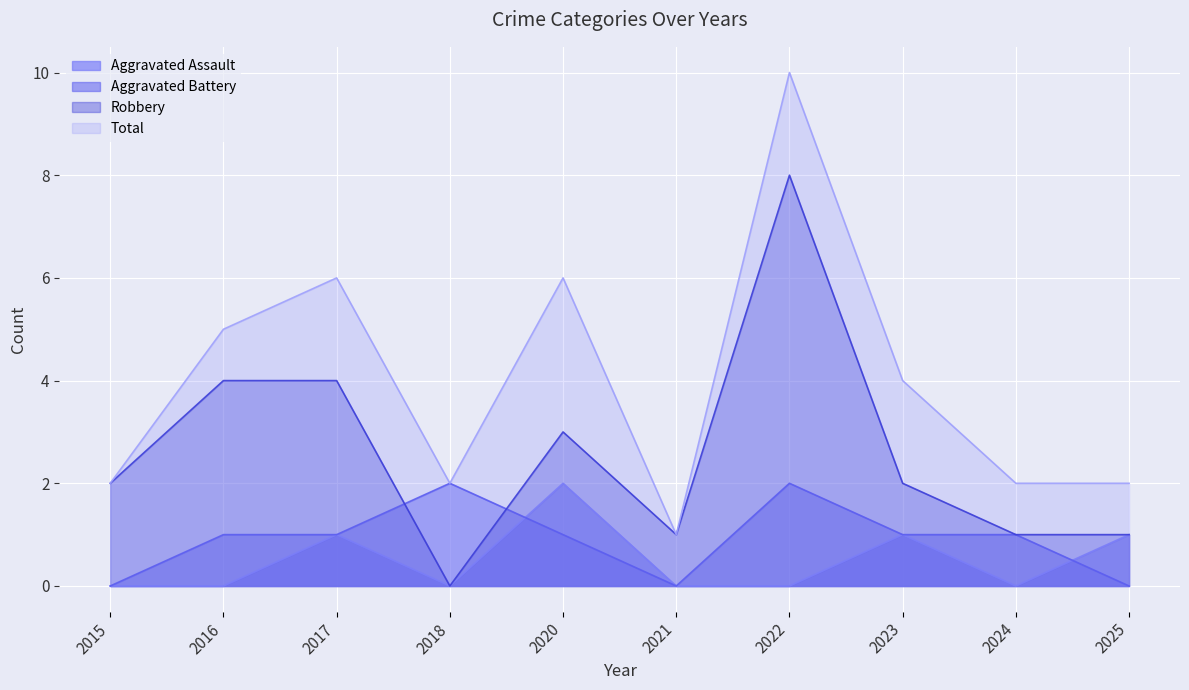

True or false: Aggravated Battery and Aggravated Assault cross at least once.

True